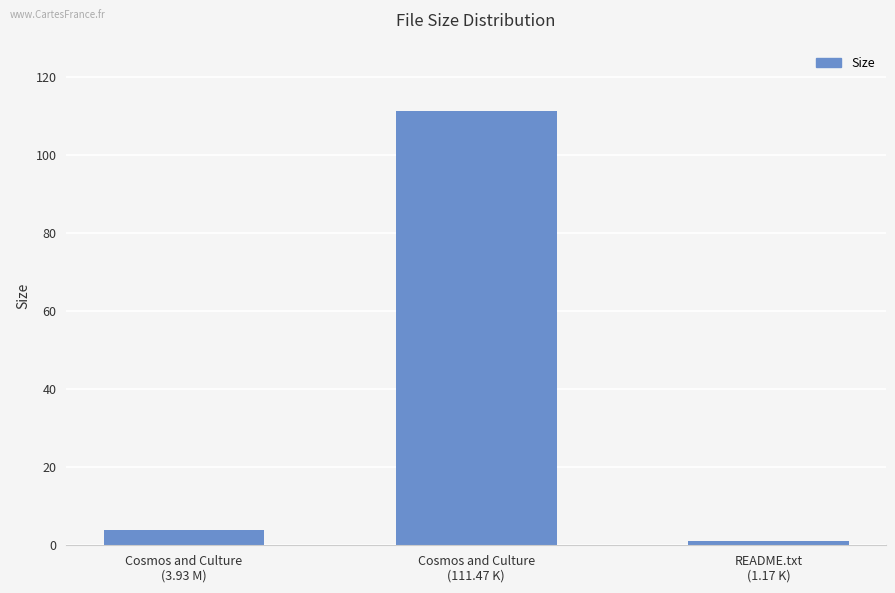

Does the chart contain any negative values?

No